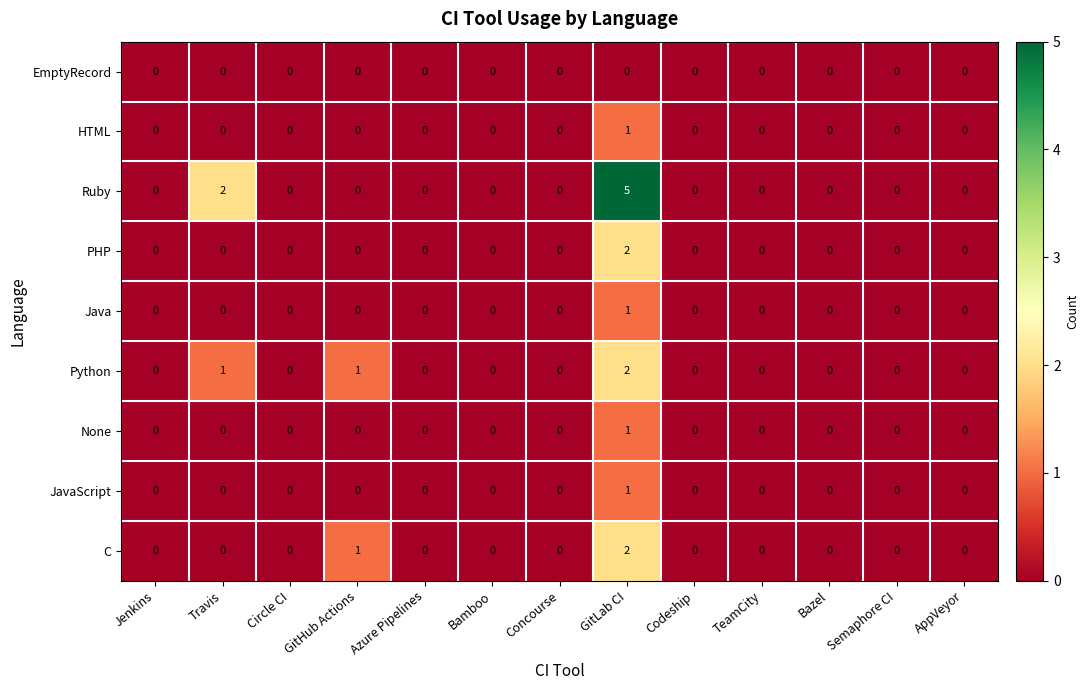

The value of C at AppVeyor is 1. True or false?

False